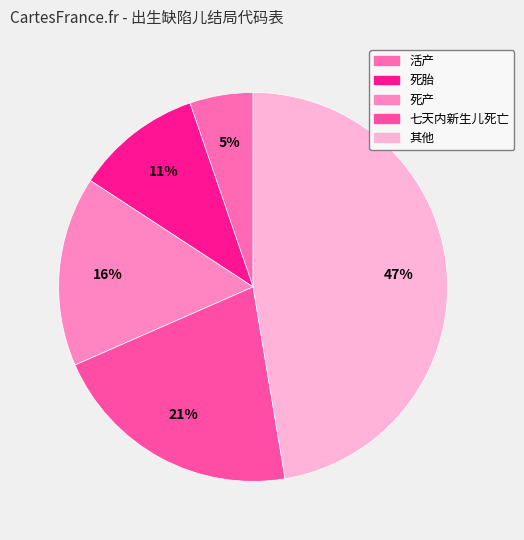

Rank the categories by value from highest to lowest.

其他, 七天内新生儿死亡, 死产, 死胎, 活产